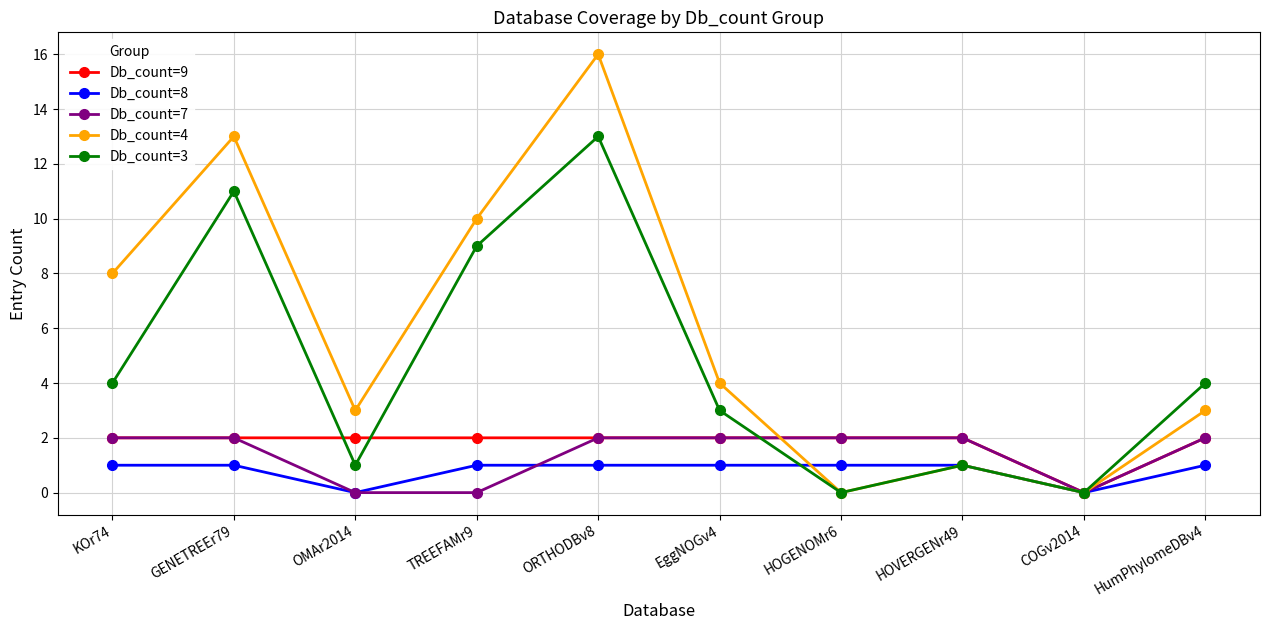

What is the label of the 6th point from the right?

ORTHODBv8